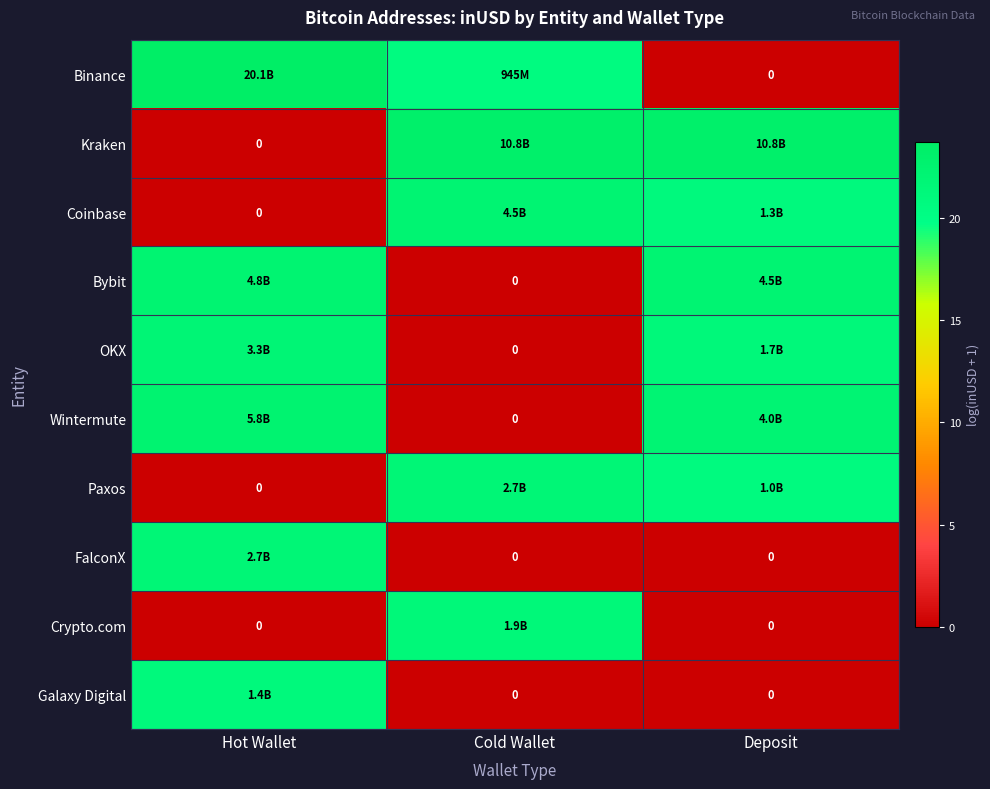

What is the maximum value shown in the chart?

23.7